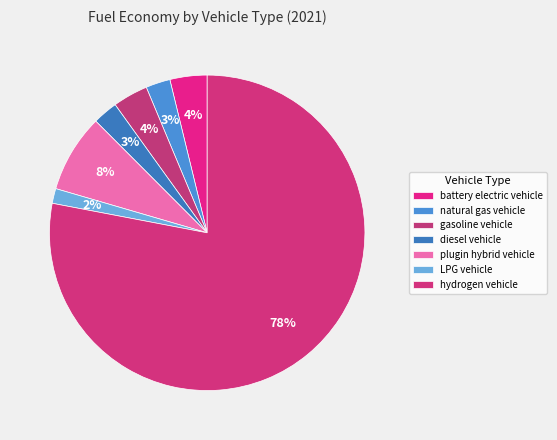

Count the number of slices in the pie.

7